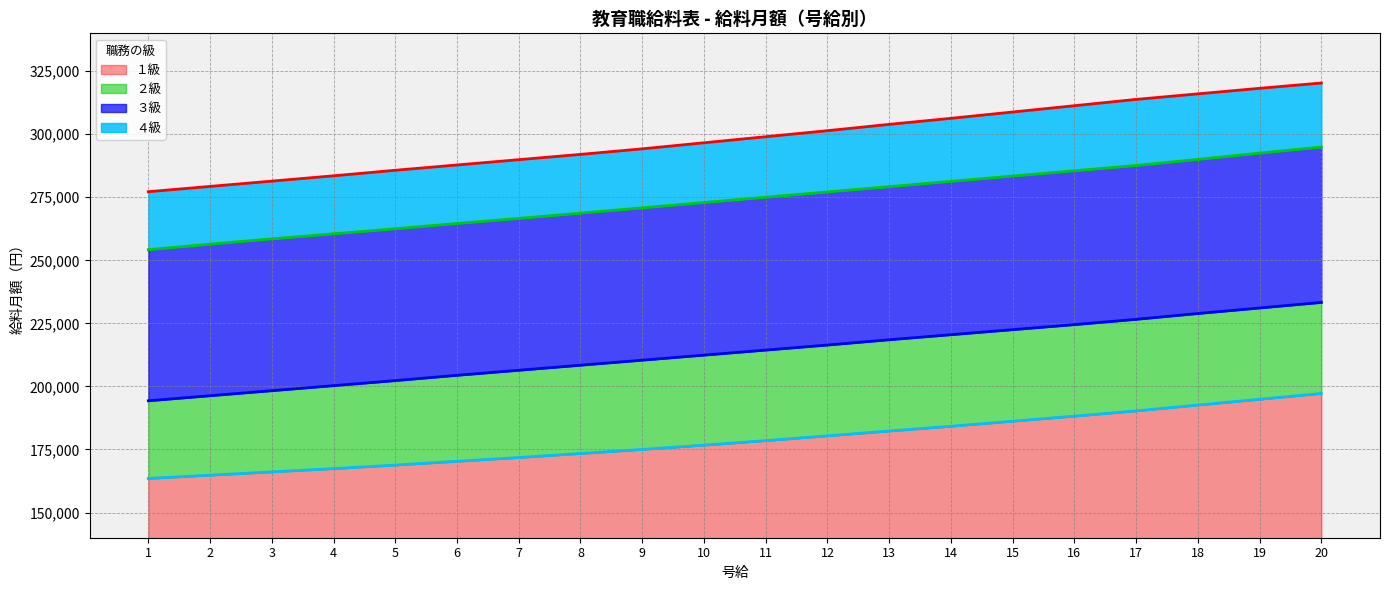

What is the value of the ３級 point at the 19th from the left?

292500